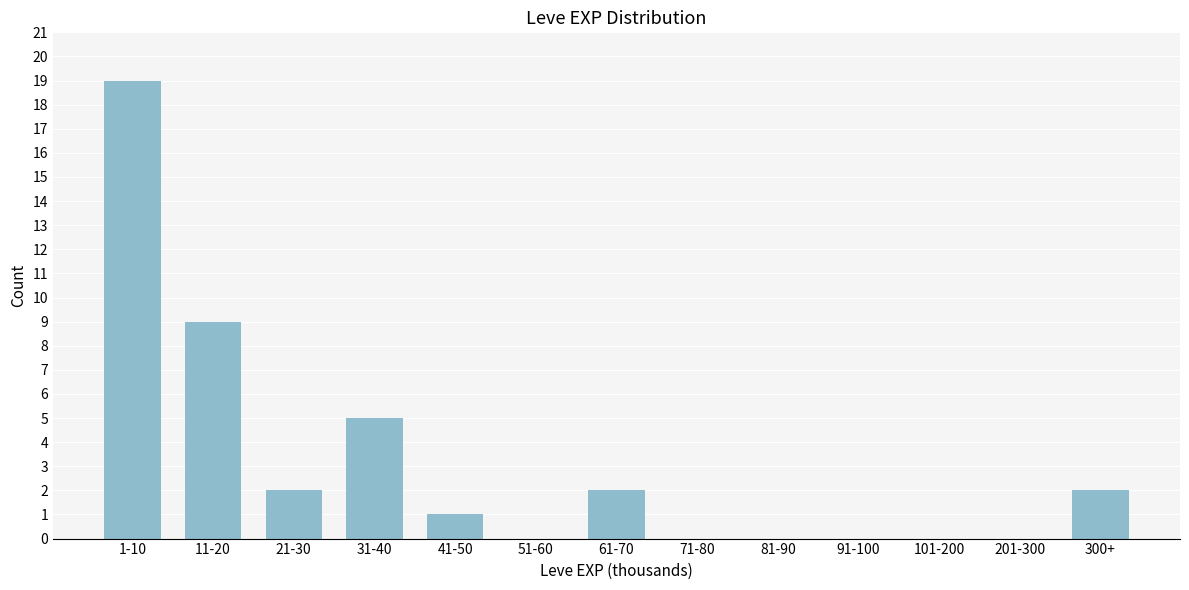

Reading right to left, list all the values displayed in this chart.

300+=2	201-300=0	101-200=0	91-100=0	81-90=0	71-80=0	61-70=2	51-60=0	41-50=1	31-40=5	21-30=2	11-20=9	1-10=19